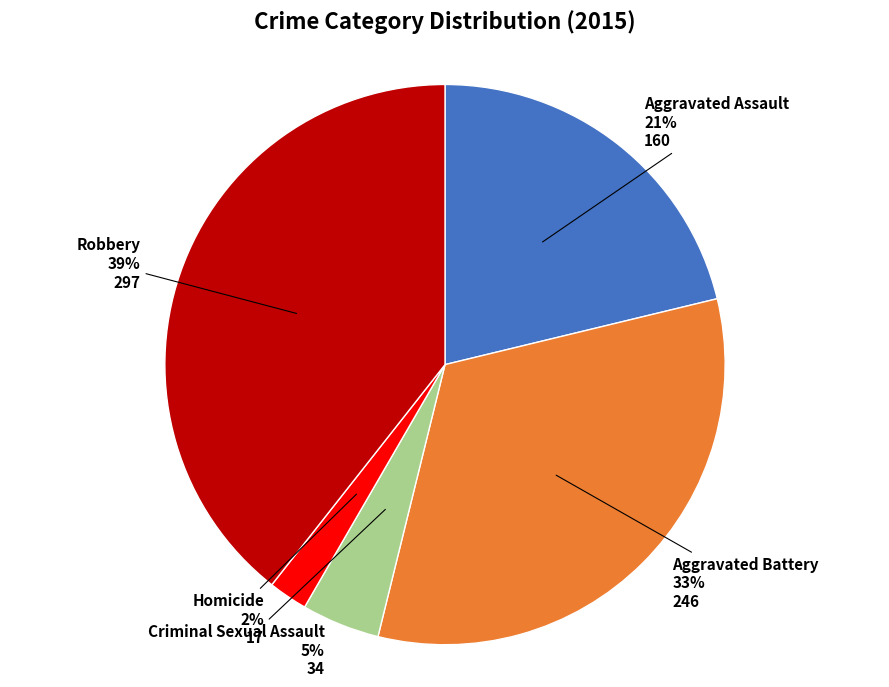

Combined, do Homicide and Aggravated Assault account for over 50%?

No